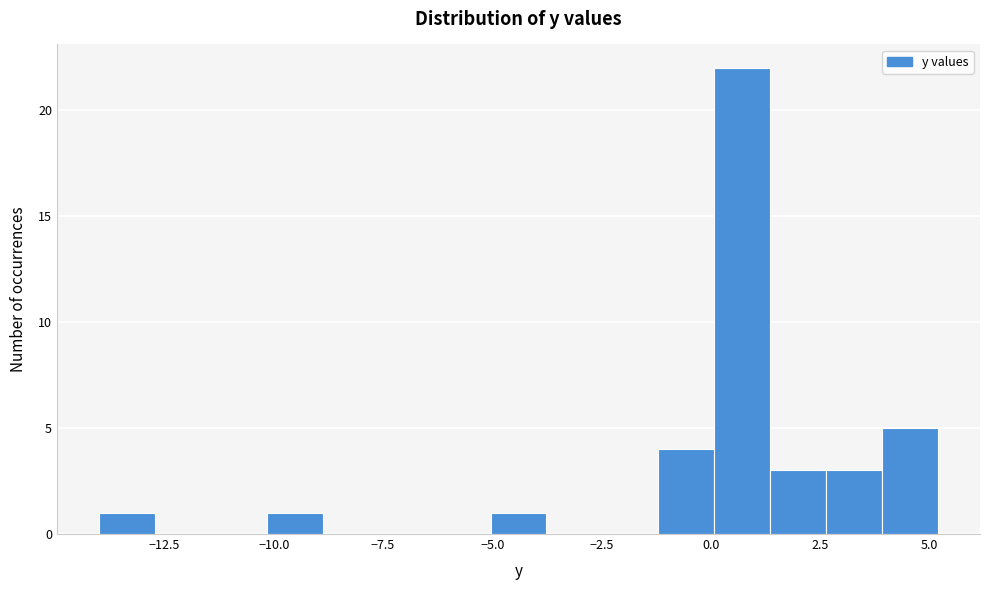

Around what value on the x-axis is the tallest bar? Give the approximate position of its centre, as read against the axis.

0.5